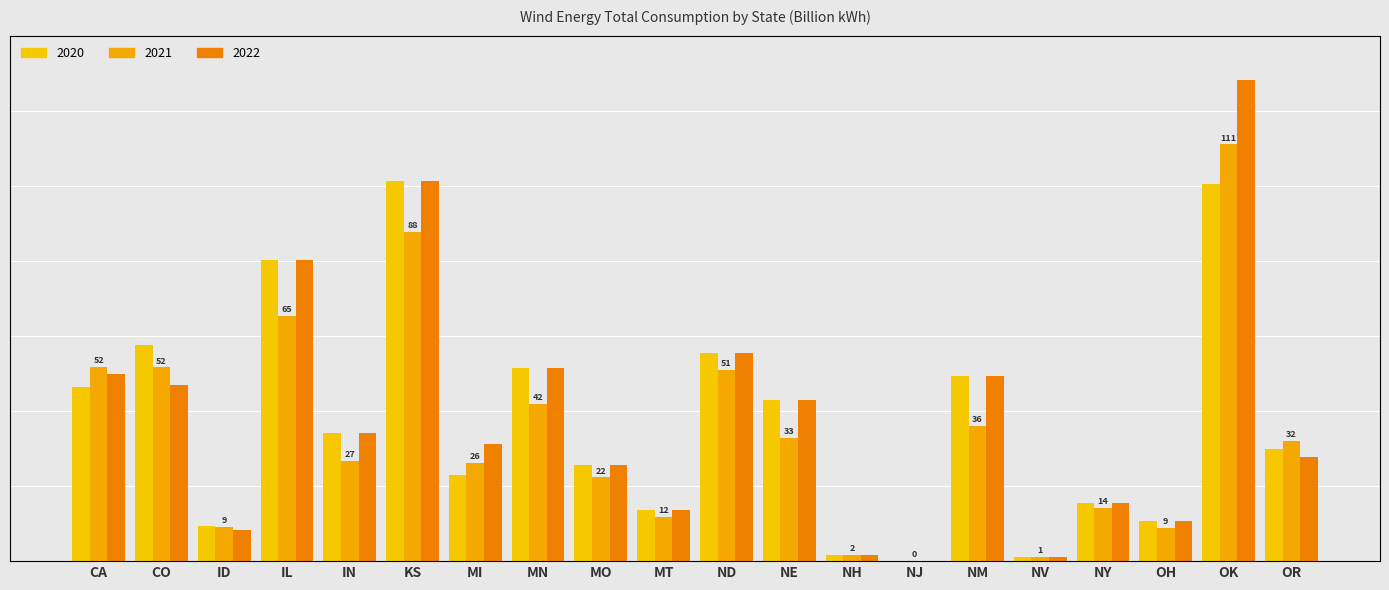

Which category has the lowest value in the 2020 series?

NJ